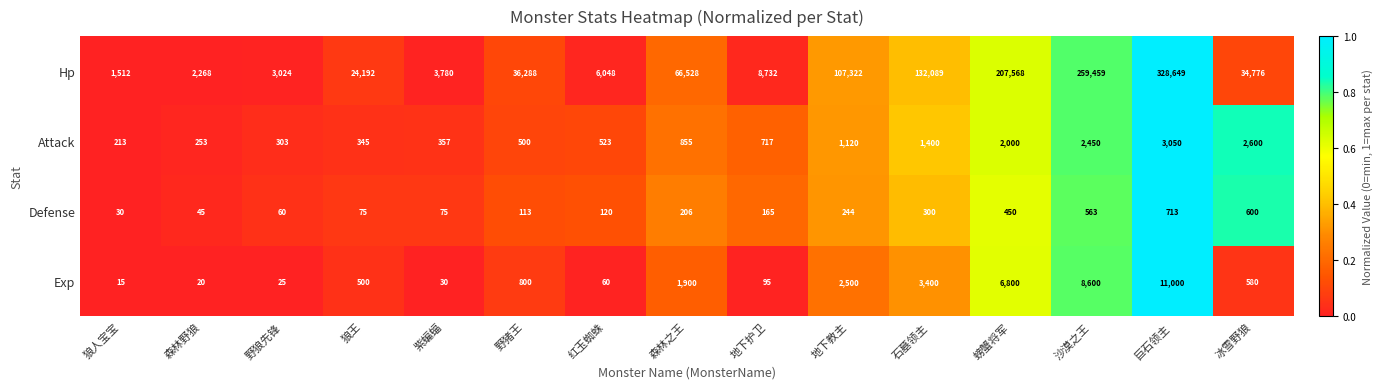

What is the total value across all series at 地下教主?

111186